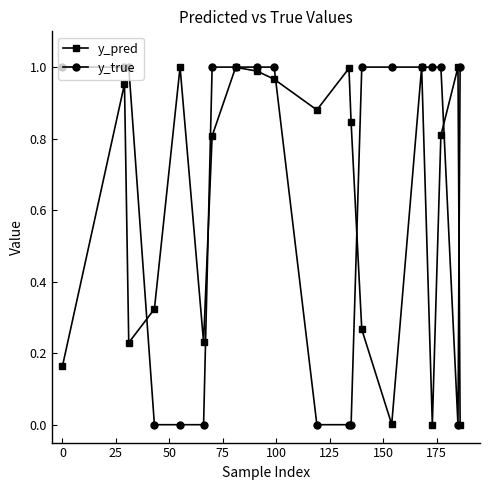

True or false: y_pred has more than 1 interior local peaks.

True